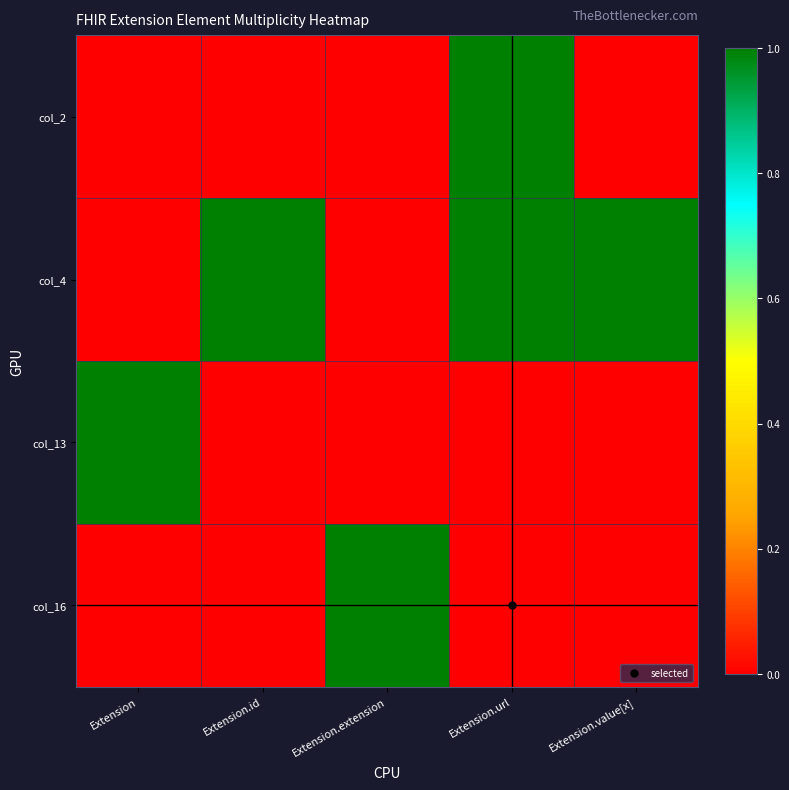

Rank the series by their maximum value, from highest to lowest.

col_2, col_4, col_13, col_16